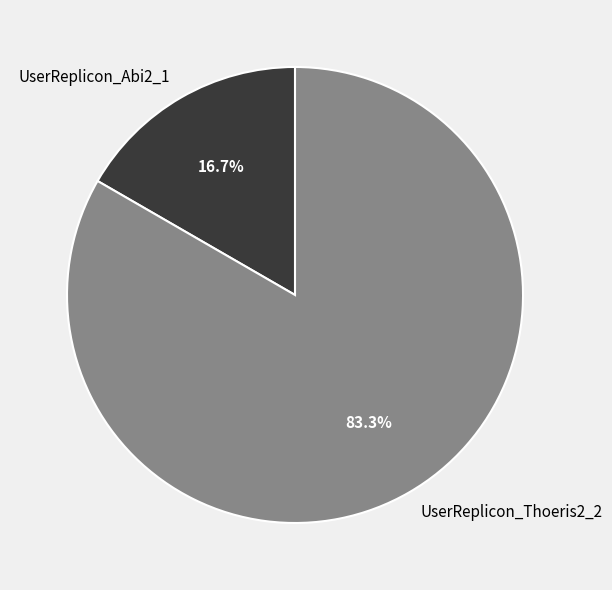

What portion of the pie excludes UserReplicon_Thoeris2_2?

16.7%